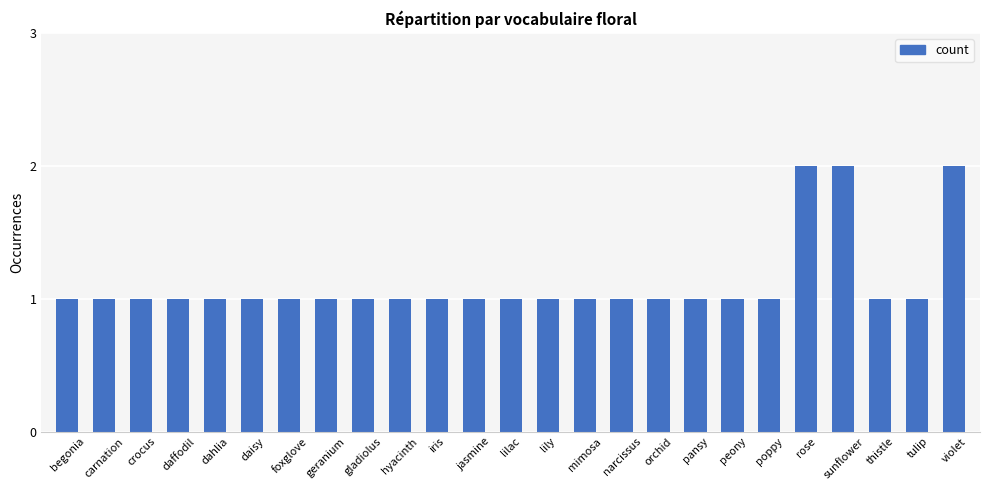

What is the smallest value displayed?

1